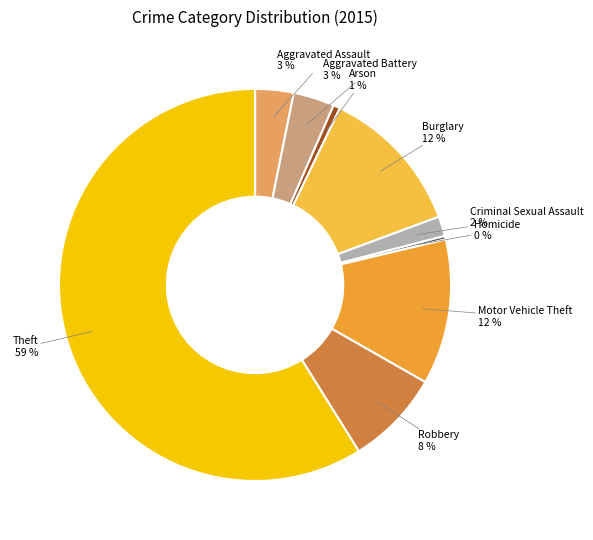

How many slices are in this pie chart?

9